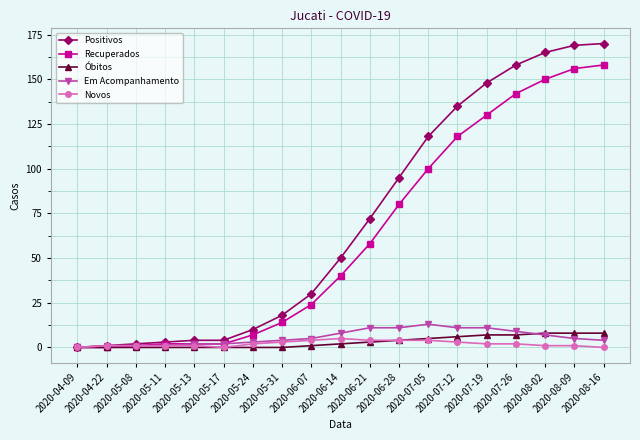

How many categories are shown in the chart?

19